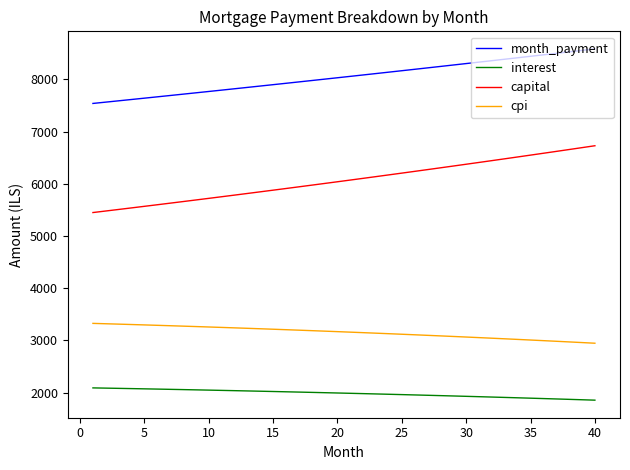

True or false: interest and capital cross at least once.

False